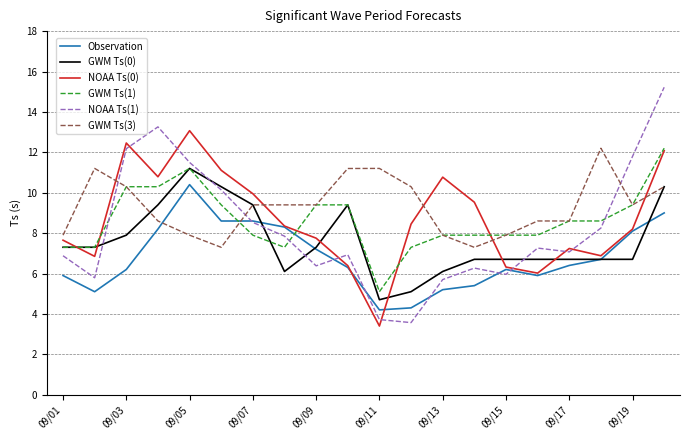

Which series has the widest spread of values?

NOAA Ts(1)